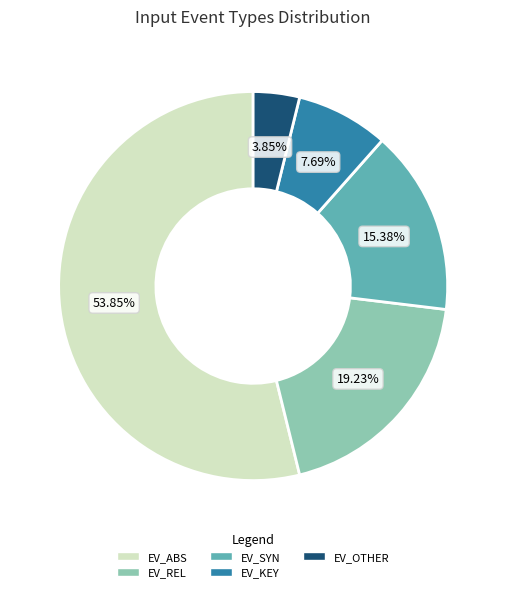

To the nearest percent, what percentage of the pie is EV_ABS?

54%